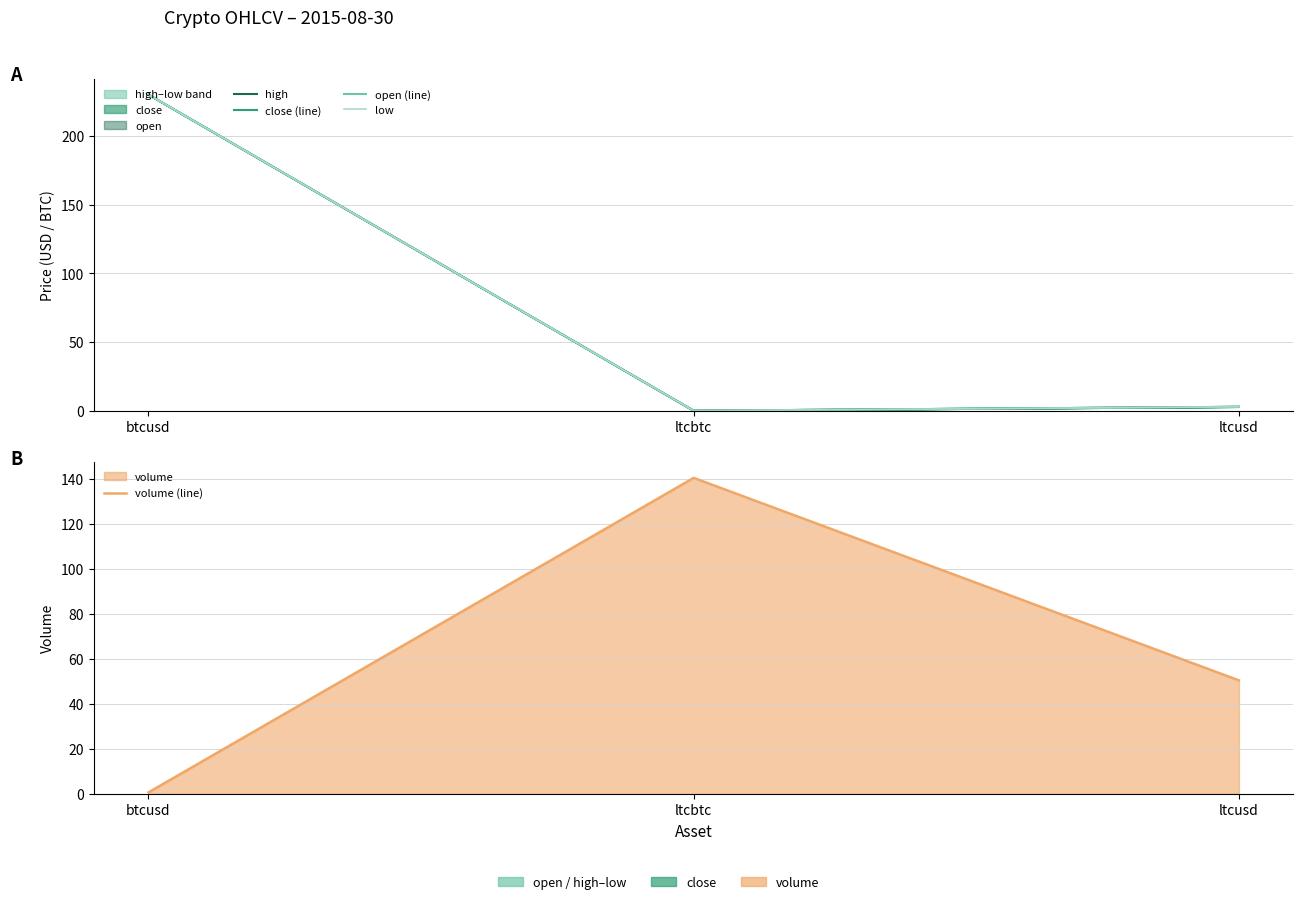

Which series changed the most between btcusd and ltcusd?

open (line)